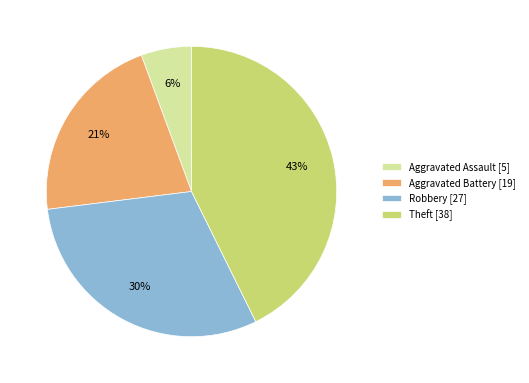

The Aggravated Battery slice represents 21% of the pie. True or false?

True